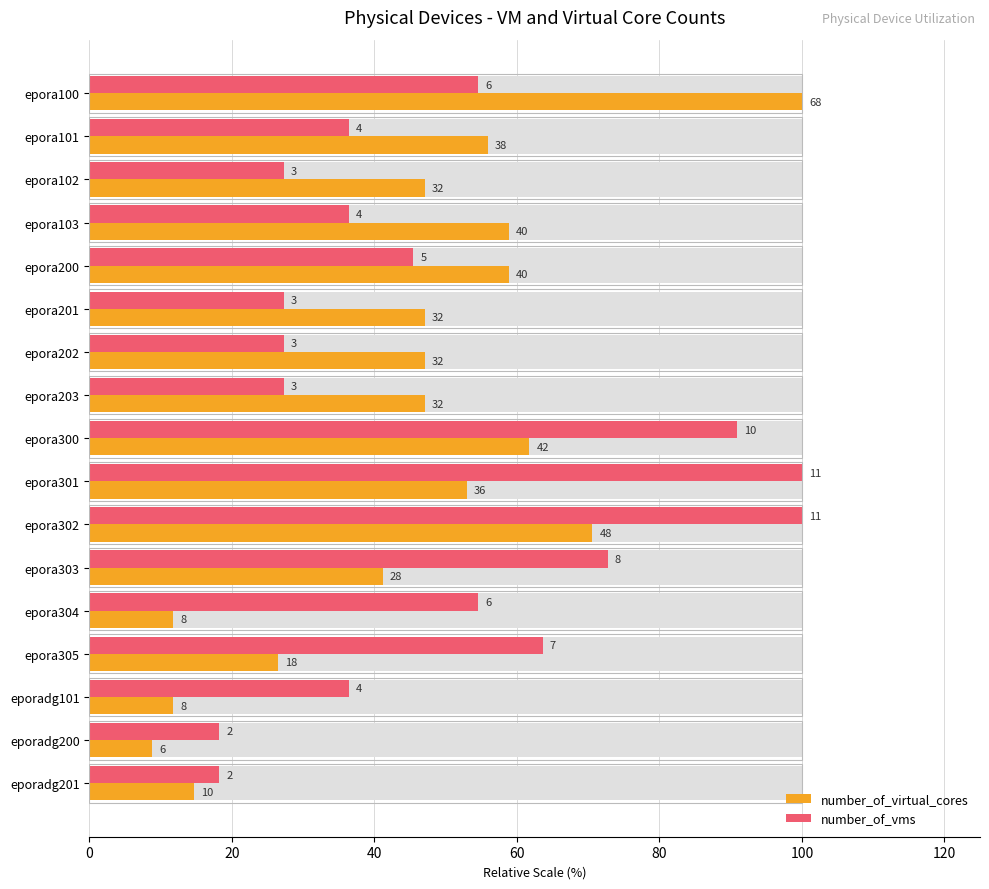

At how many categories does at least one series exceed 92?

3